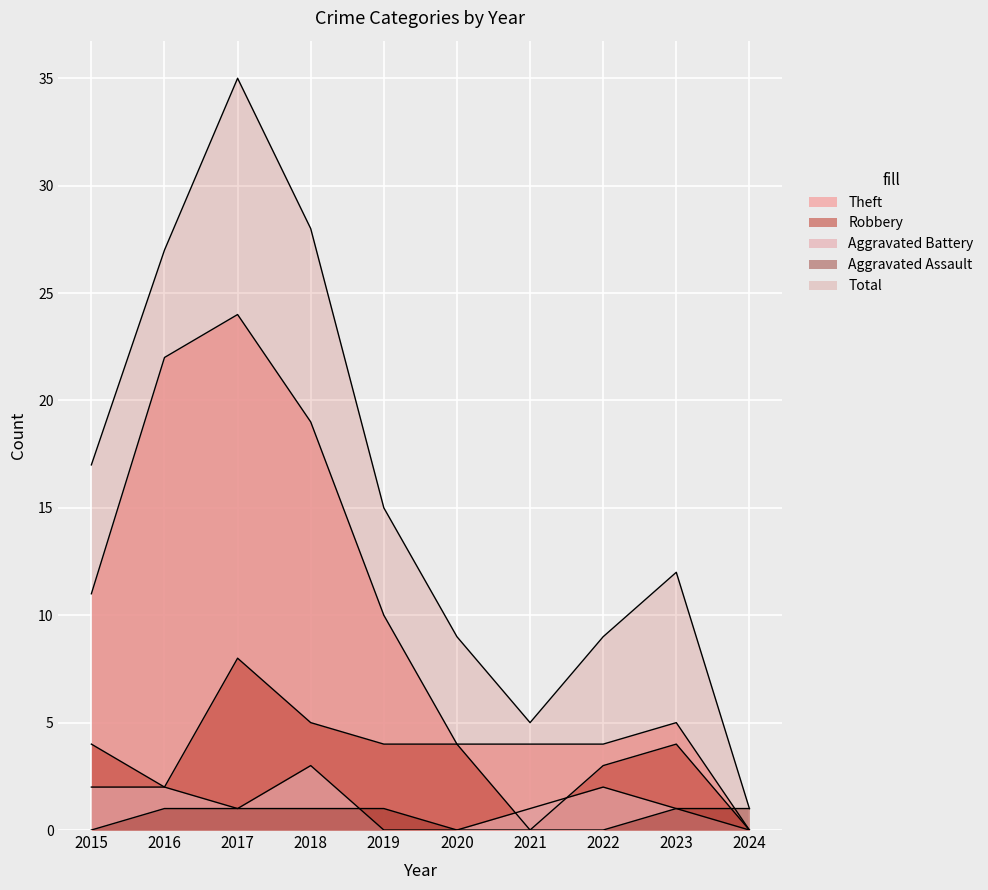

How many lines are shown in the chart?

5